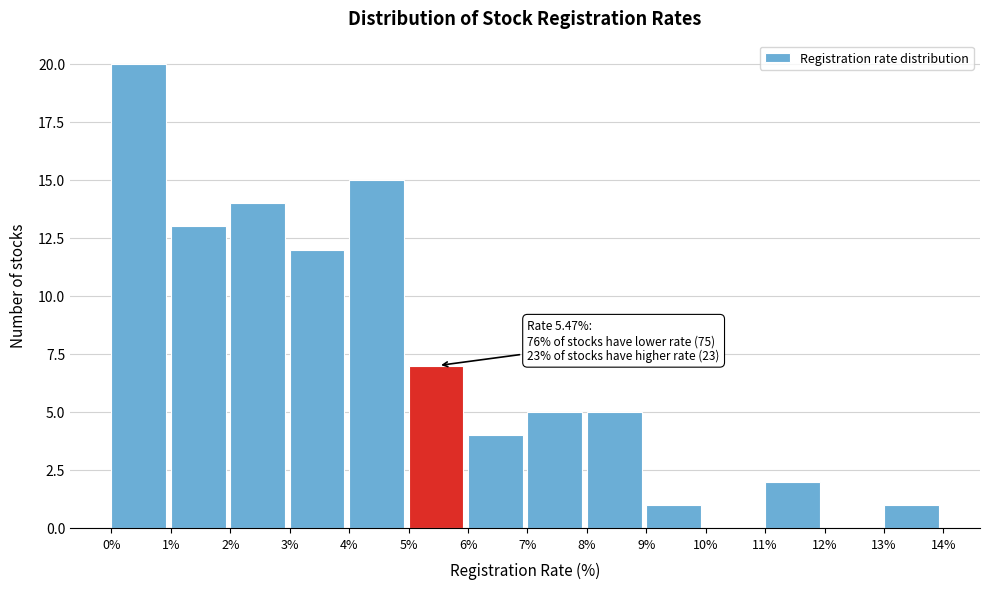

Over which range of the x-axis is the bar tallest?

0% to 1%